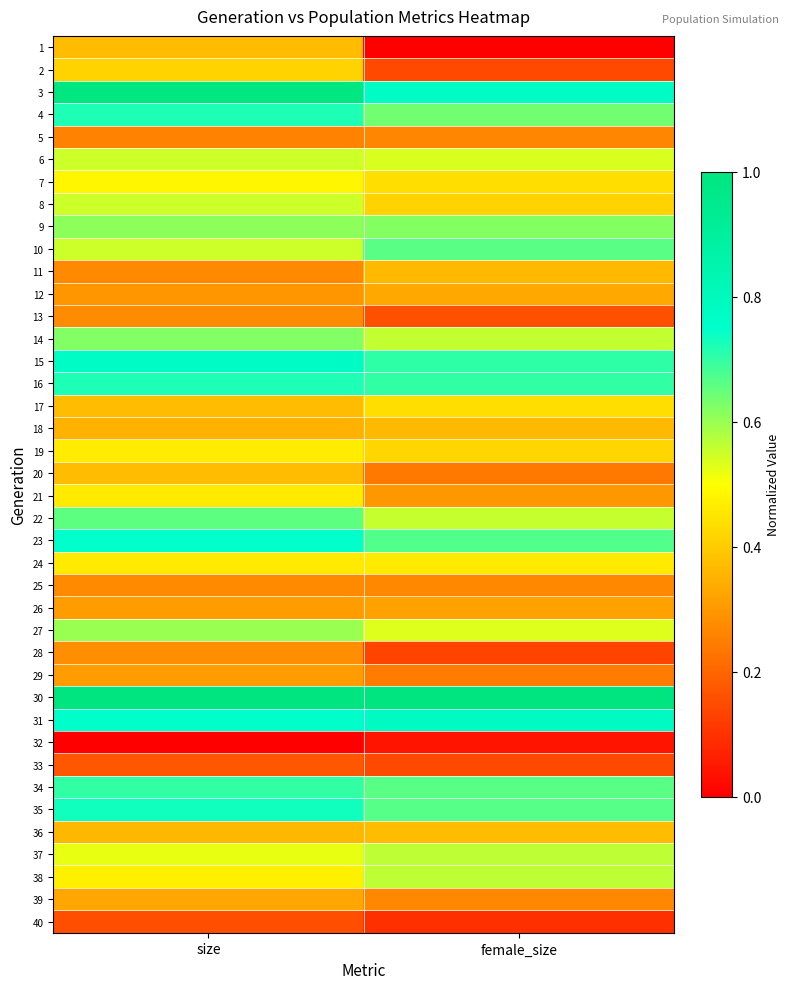

Reading left to right, what are all the values shown in this chart?

1: size=0.4	female_size=0.0
2: size=0.4	female_size=0.1
3: size=1.0	female_size=0.8
4: size=0.7	female_size=0.6
5: size=0.3	female_size=0.3
6: size=0.5	female_size=0.5
7: size=0.5	female_size=0.4
8: size=0.5	female_size=0.4
9: size=0.6	female_size=0.6
10: size=0.5	female_size=0.7
11: size=0.3	female_size=0.4
12: size=0.3	female_size=0.3
13: size=0.3	female_size=0.2
14: size=0.6	female_size=0.6
15: size=0.8	female_size=0.7
16: size=0.7	female_size=0.7
17: size=0.4	female_size=0.4
18: size=0.4	female_size=0.4
19: size=0.5	female_size=0.4
20: size=0.4	female_size=0.2
21: size=0.5	female_size=0.3
22: size=0.7	female_size=0.6
23: size=0.7	female_size=0.7
24: size=0.5	female_size=0.5
25: size=0.3	female_size=0.3
26: size=0.3	female_size=0.3
27: size=0.6	female_size=0.5
28: size=0.3	female_size=0.1
29: size=0.3	female_size=0.2
30: size=1.0	female_size=1.0
31: size=0.8	female_size=0.8
32: size=0.0	female_size=0.0
33: size=0.2	female_size=0.1
34: size=0.7	female_size=0.7
35: size=0.7	female_size=0.7
36: size=0.4	female_size=0.4
37: size=0.5	female_size=0.6
38: size=0.5	female_size=0.6
39: size=0.3	female_size=0.3
40: size=0.2	female_size=0.1